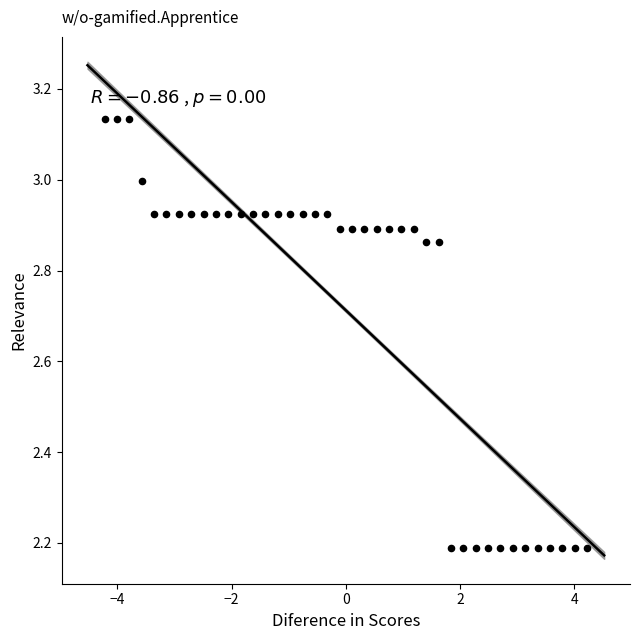

What is the range of Y values (max minus min)?

0.9